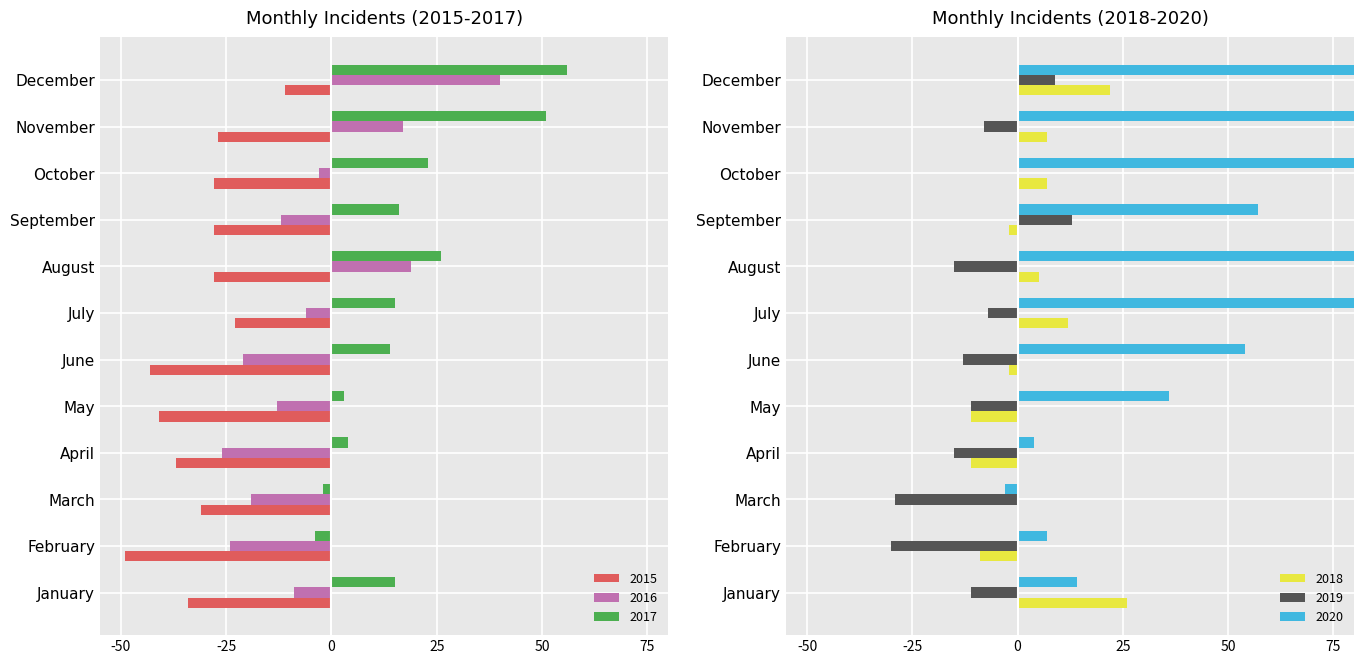

Reading left to right, extract all data points from this chart.

2015: -34	-49	-31	-37	-41	-43	-23	-28	-28	-28	-27	-11
2016: -9	-24	-19	-26	-13	-21	-6	19	-12	-3	17	40
2017: 15	-4	-2	4	3	14	15	26	16	23	51	56
2018: 26	-9	0	-11	-11	-2	12	5	-2	7	7	22
2019: -11	-30	-29	-15	-11	-13	-7	-15	13	0	-8	9
2020: 14	7	-3	4	36	54	89	103	57	96	147	89